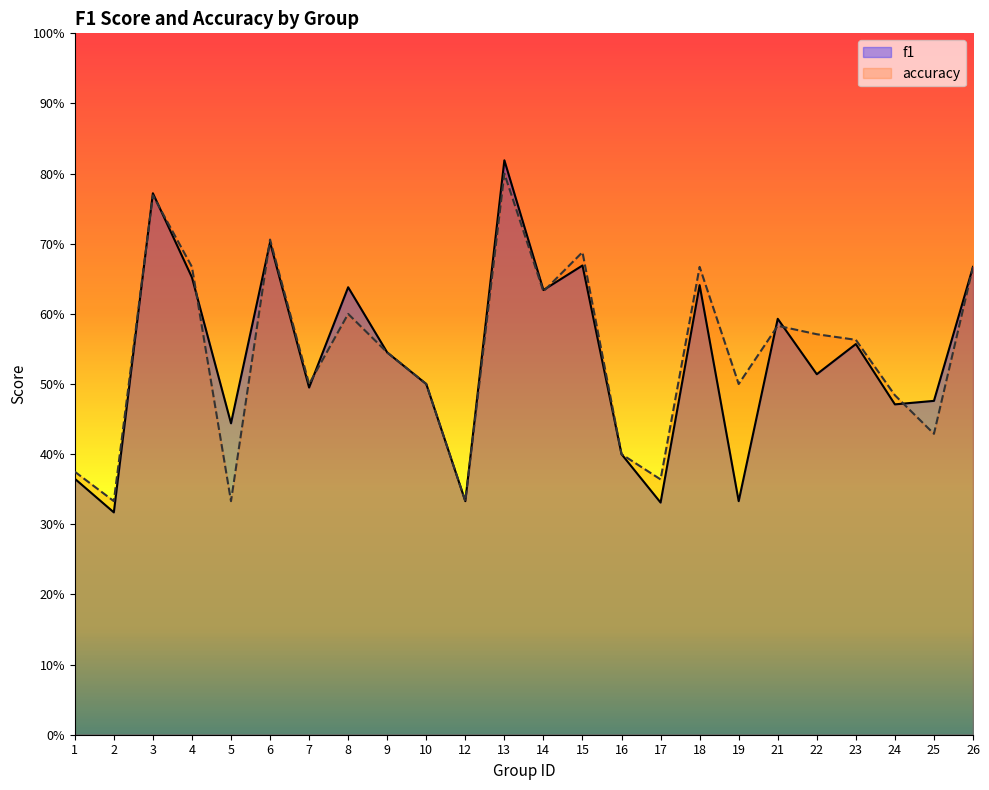

How many distinct data groups are displayed?

2